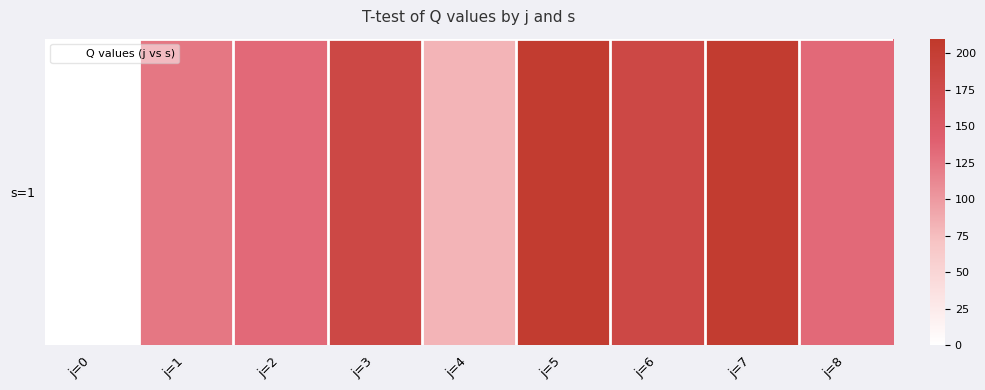

Rank the categories by value from highest to lowest.

j=5, j=7, j=3, j=6, j=2, j=8, j=1, j=4, j=0